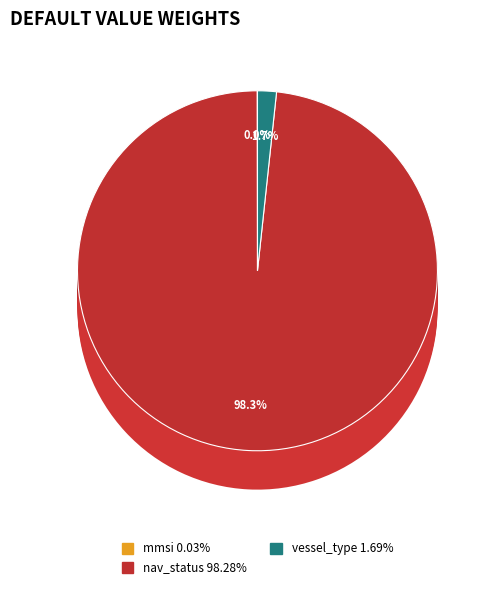

How many slices are in this pie chart?

8